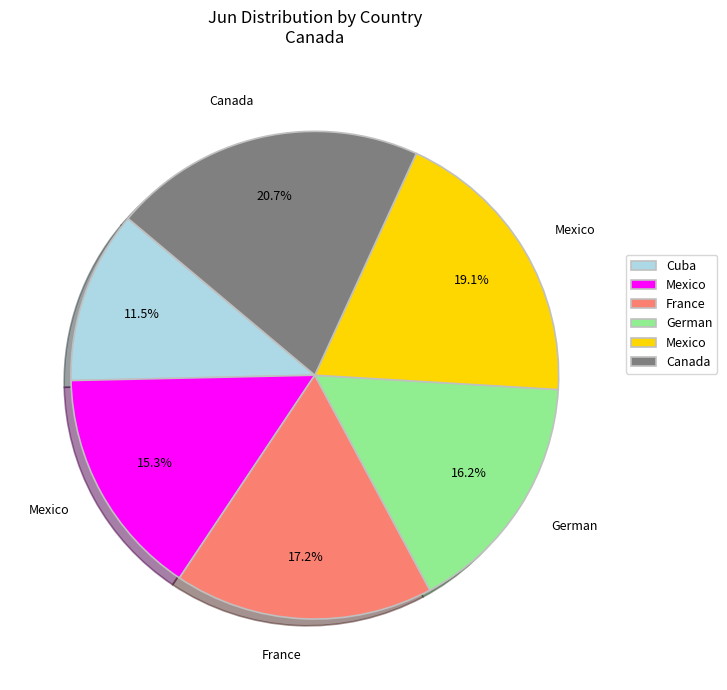

To the nearest percent, what is the average slice percentage?

17%